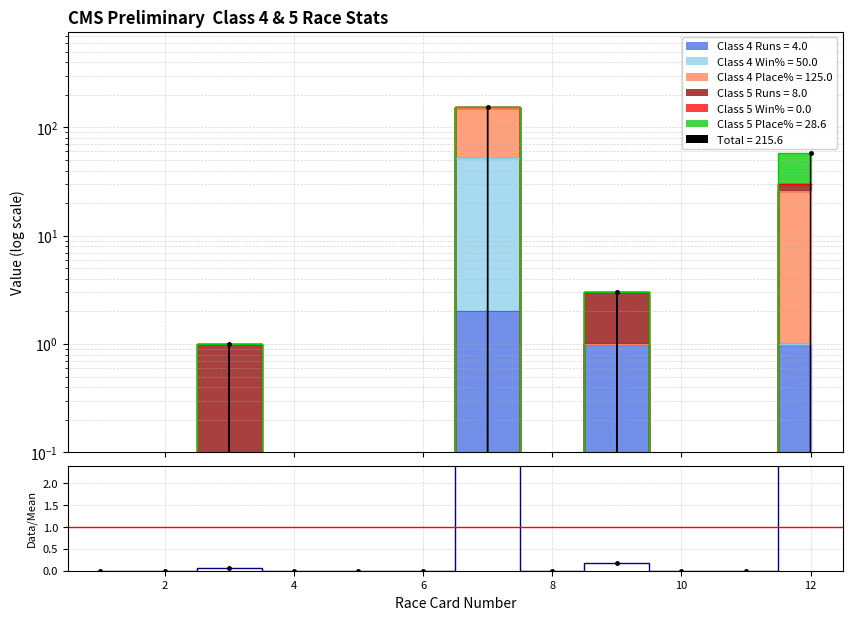

What is the difference between the maximum and minimum values?

153.0